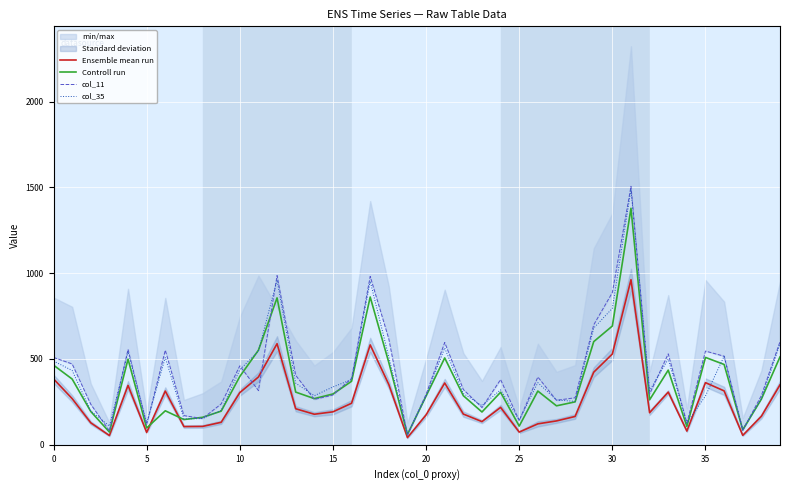

Between 16 and 35, which series saw the biggest shift?

col_11